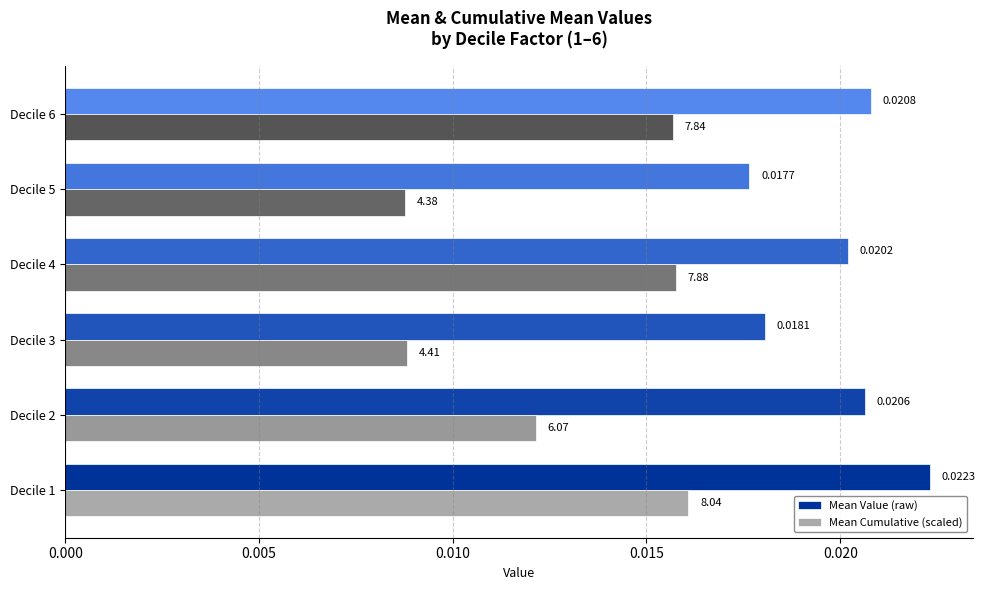

What are all the series names shown in the legend?

Mean Value (raw), Mean Cumulative (scaled)